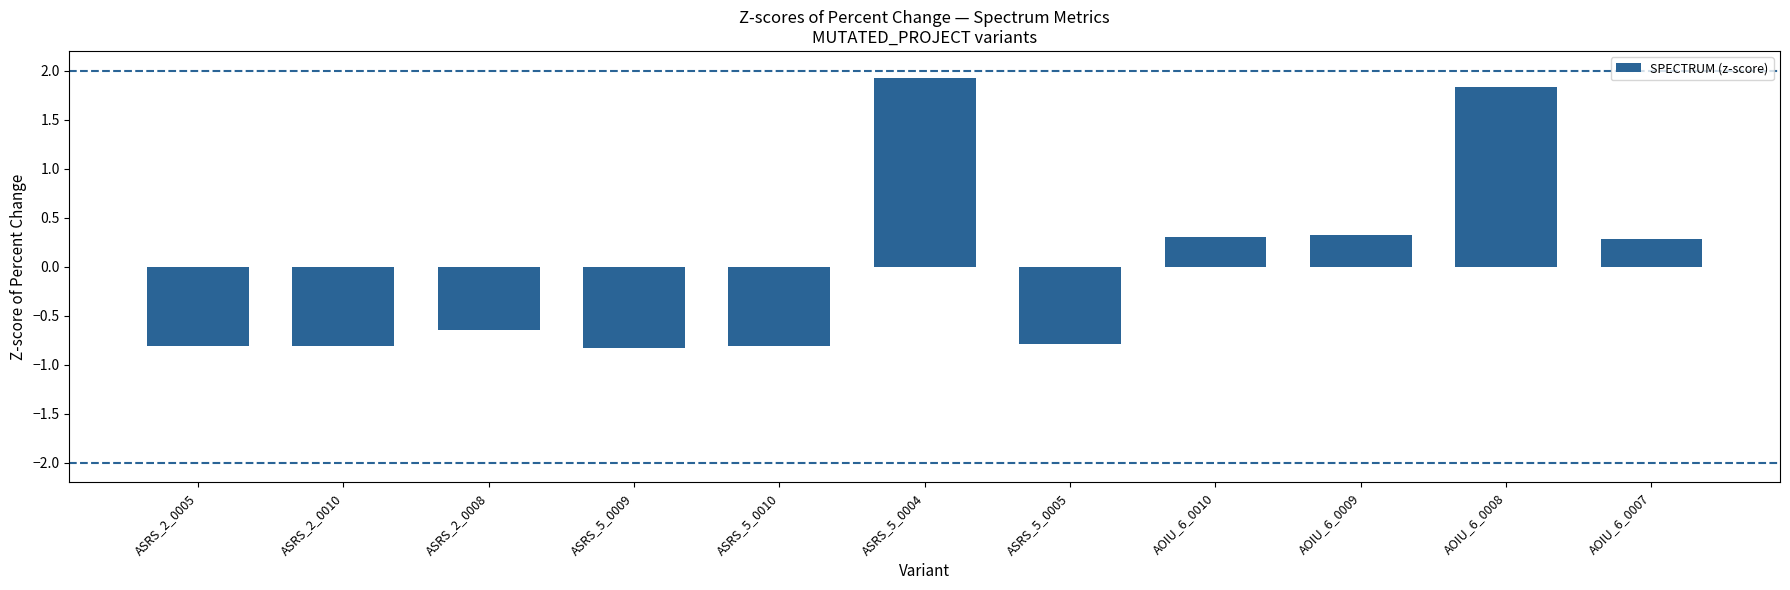

True or false: the data shows -1.2 at ASRS_5_0010.

False